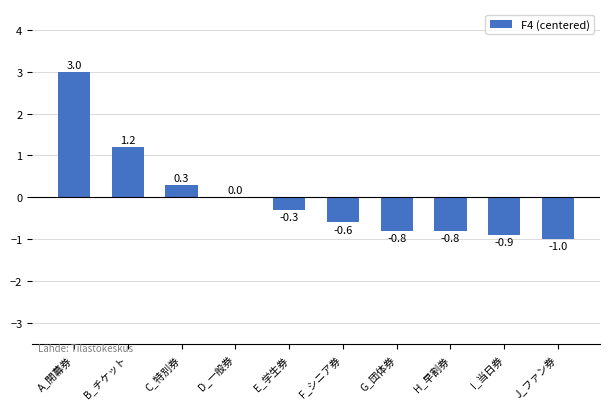

Which label corresponds to the largest value in the chart?

A_開幕券